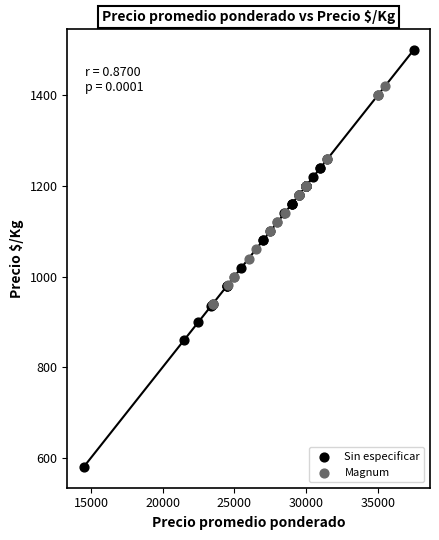

Which series has the largest Y range (max minus min)?

Sin especificar